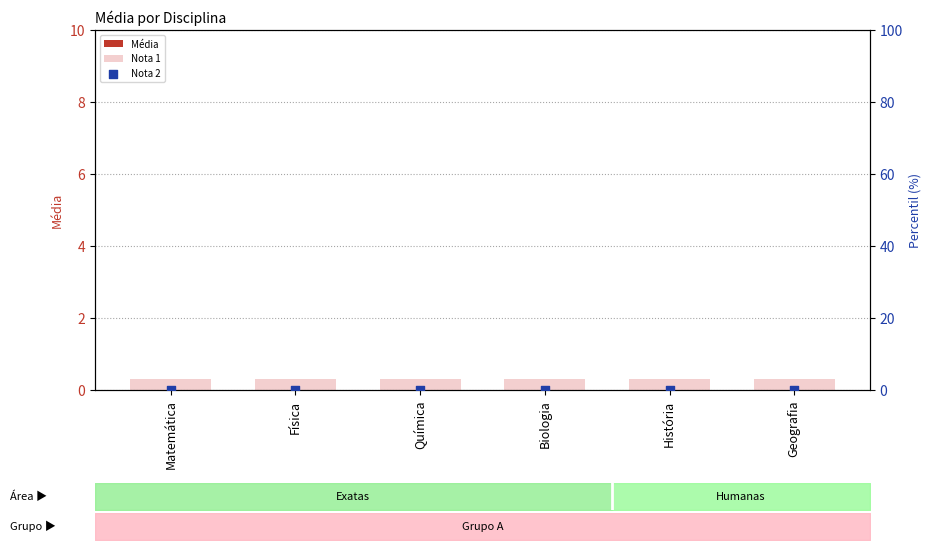

Is the value of Nota 2 at Matemática greater than the value of Média at Física?

No